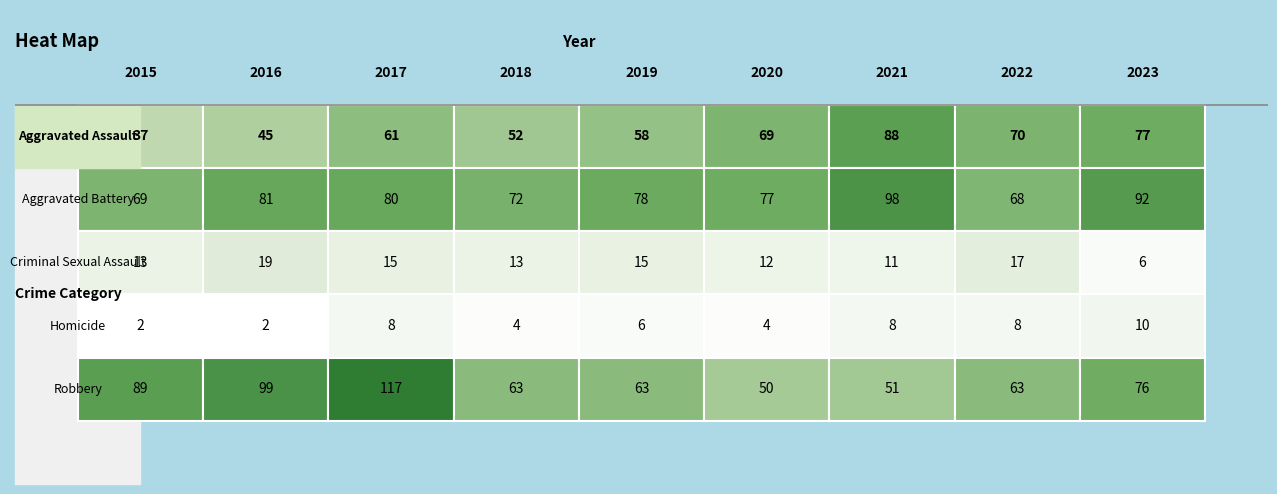

Reading right to left, what are all the values shown in this chart?

Aggravated Assault: 77	70	88	69	58	52	61	45	37
Aggravated Battery: 92	68	98	77	78	72	80	81	69
Criminal Sexual Assault: 6	17	11	12	15	13	15	19	13
Homicide: 10	8	8	4	6	4	8	2	2
Robbery: 76	63	51	50	63	63	117	99	89